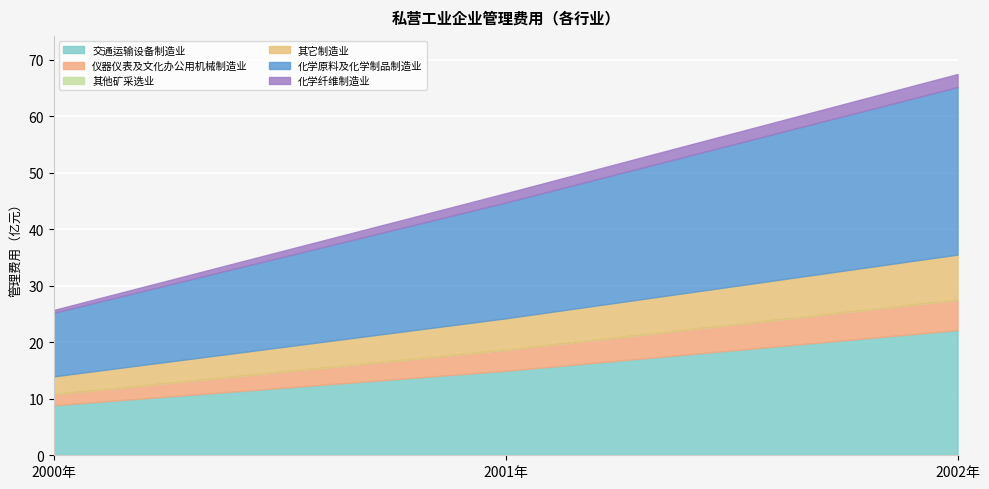

At 2001年, list the series in order from largest to smallest.

化学原料及化学制品制造业私营工业企业管理费用, 交通运输设备制造业私营工业企业管理费用, 其它制造业私营工业企业管理费用, 仪器仪表及文化办公用机械制造业私营工业企业管理费用, 化学纤维制造业私营工业企业管理费用, 其他矿采选业私营工业企业管理费用